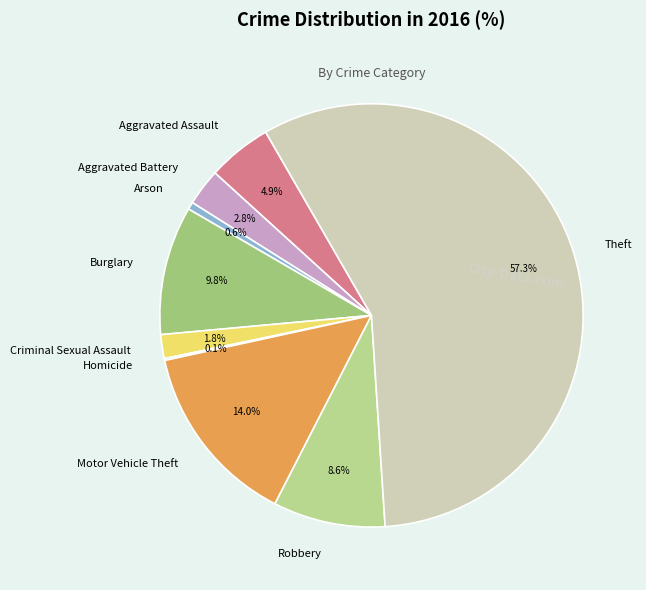

What is the ratio of the value at Theft to the value at Burglary?

5.8